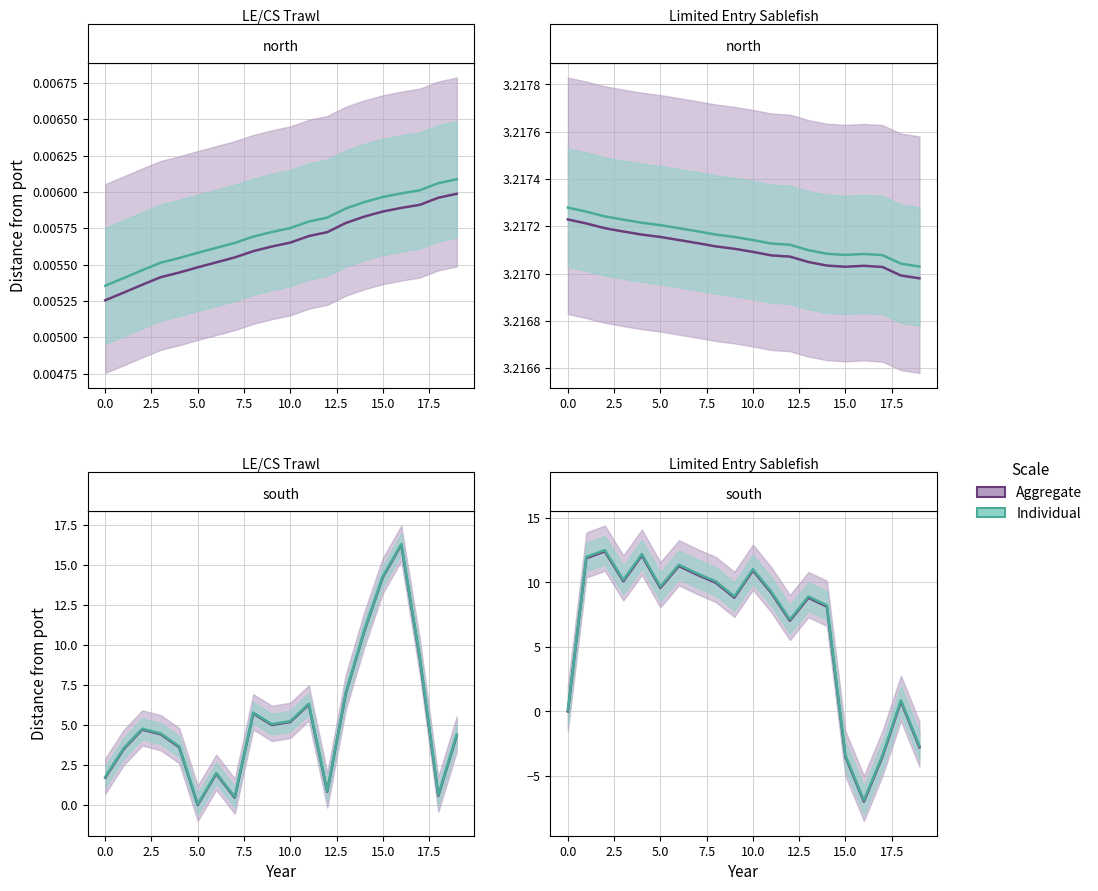

Rank the series by their average value, from lowest to highest.

Aggregate, Individual